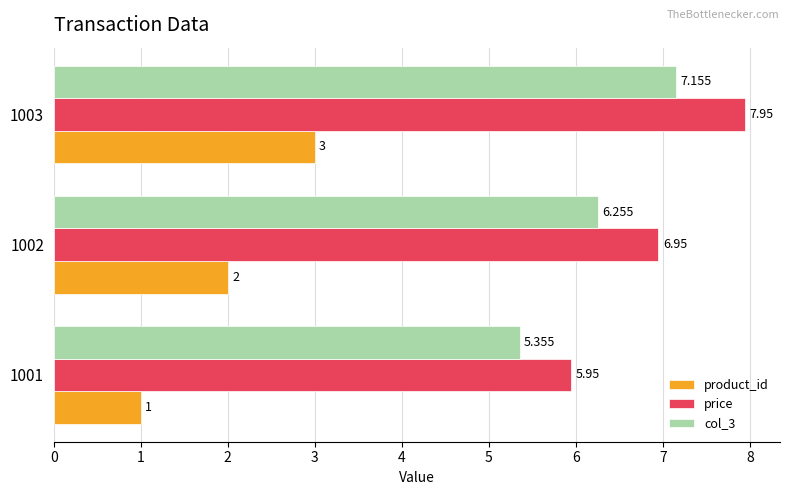

How many series are shown in this chart?

3